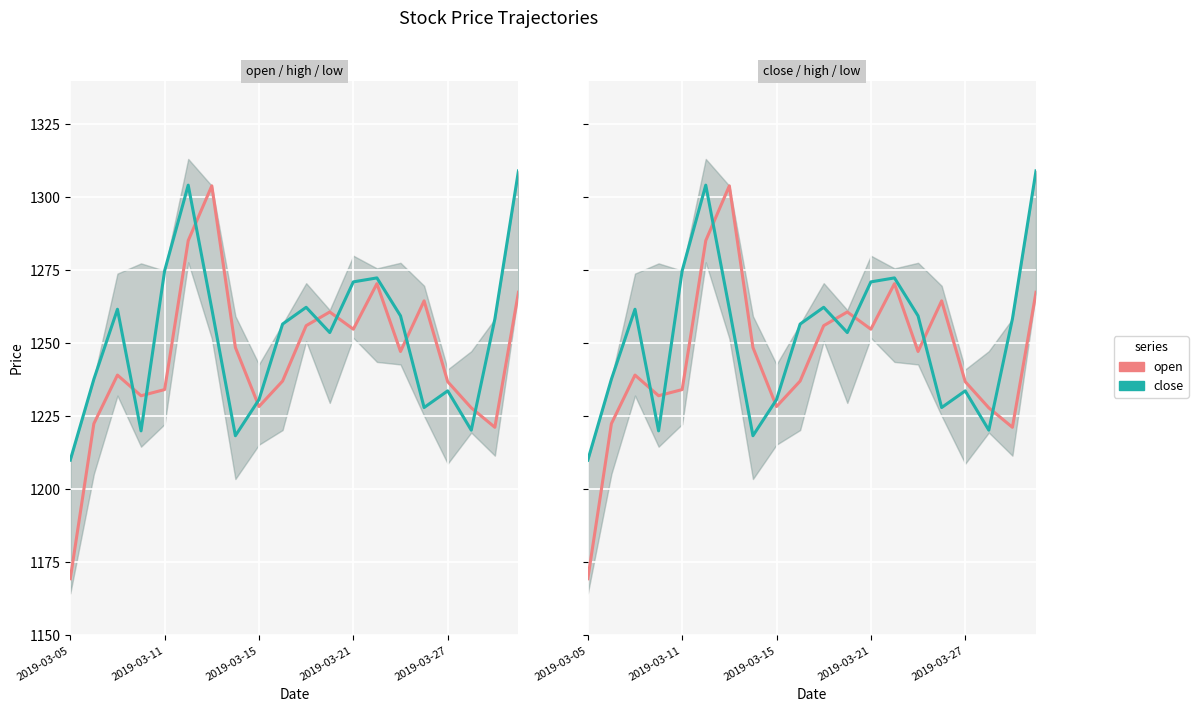

Reading left to right, what are all the values shown in this chart?

open: 1169.5	1222.5	1239.2	1232.1	1234.2	1285.2	1304.0	1248.6	1228.4	1237.1	1256.1	1260.8	1254.9	1270.5	1247.2	1264.6	1236.9	1227.9	1221.3	1267.5
close: 1210.0	1237.8	1261.7	1220.1	1274.9	1304.2	1261.8	1218.4	1230.8	1256.6	1262.4	1253.7	1271.1	1272.4	1259.4	1228.0	1233.8	1220.3	1258.4	1309.1